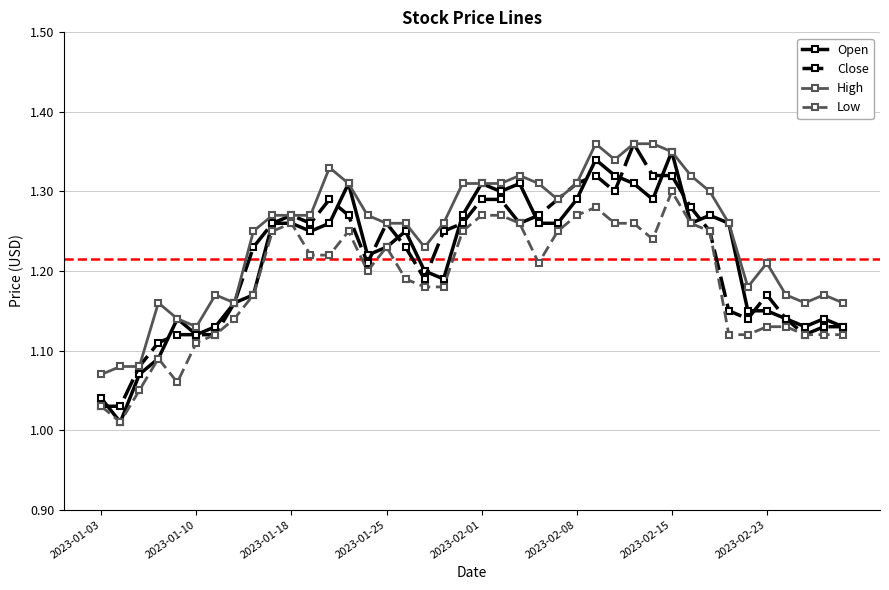

True or false: Low has more than 2 interior local peaks.

True